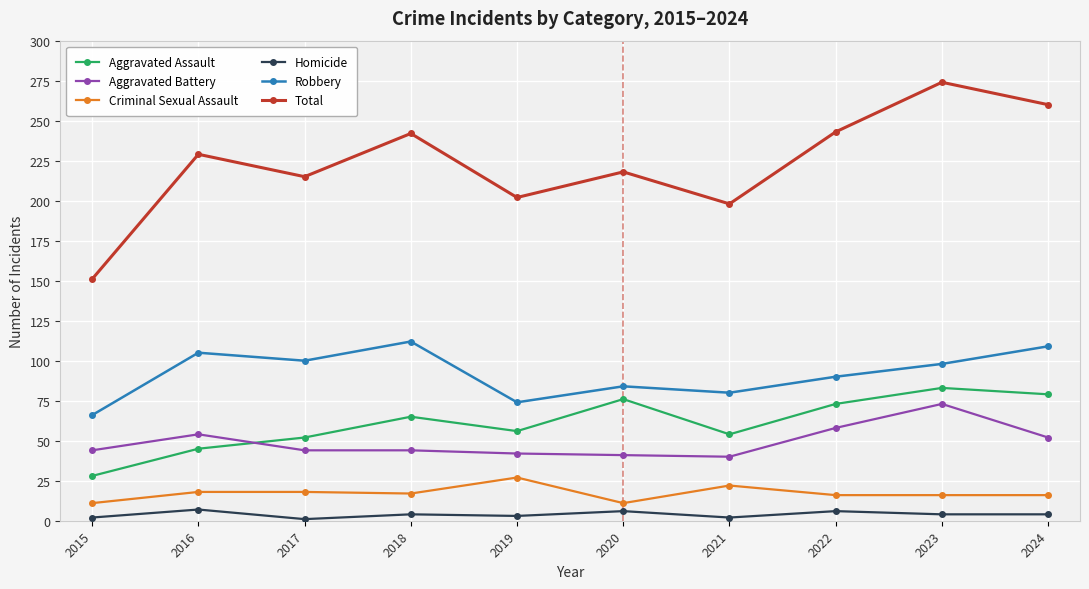

What is the total value across all series at 2023?

548